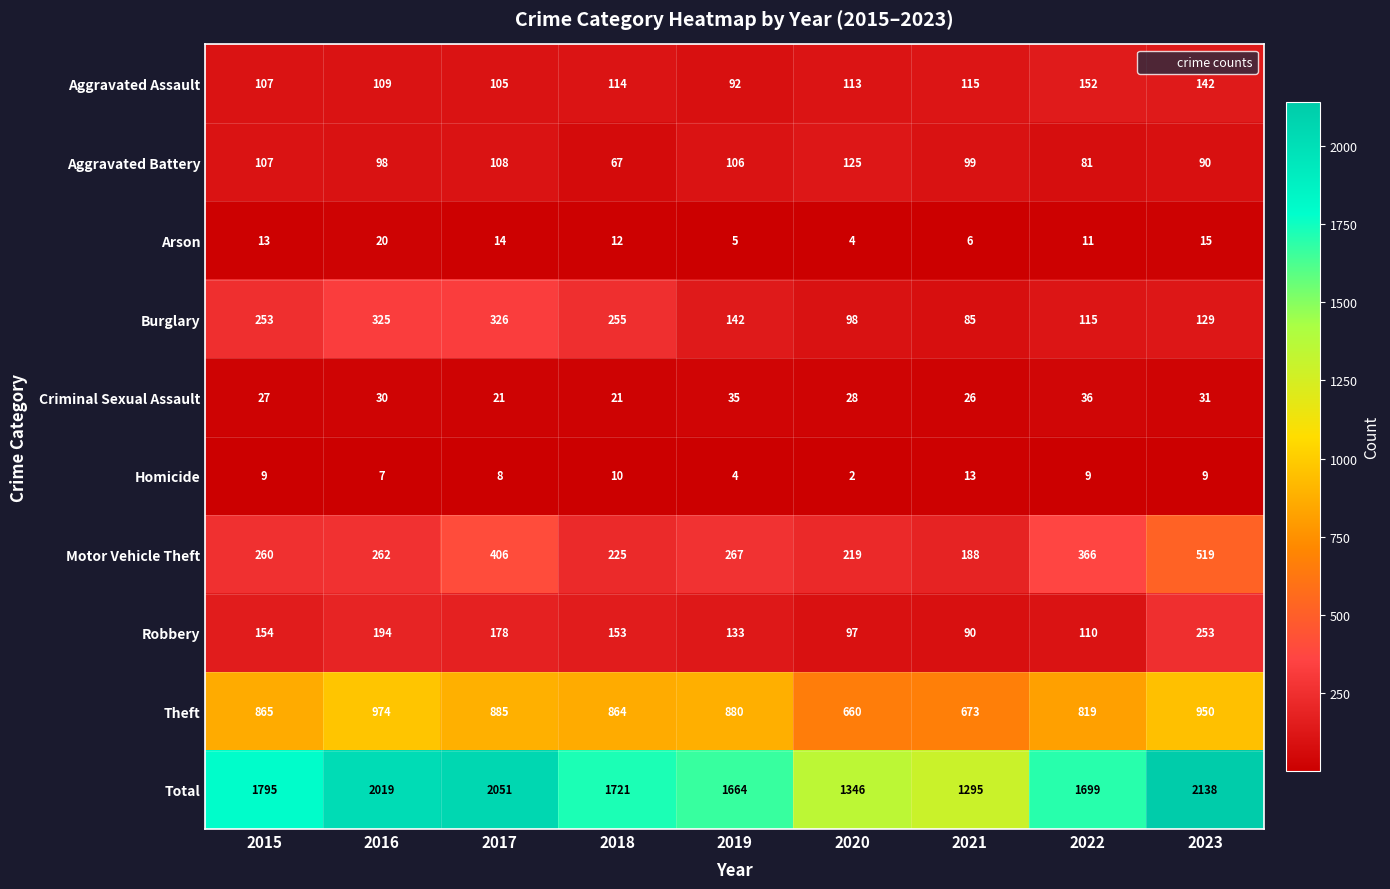

At which category is the sum across all series the highest?

2023